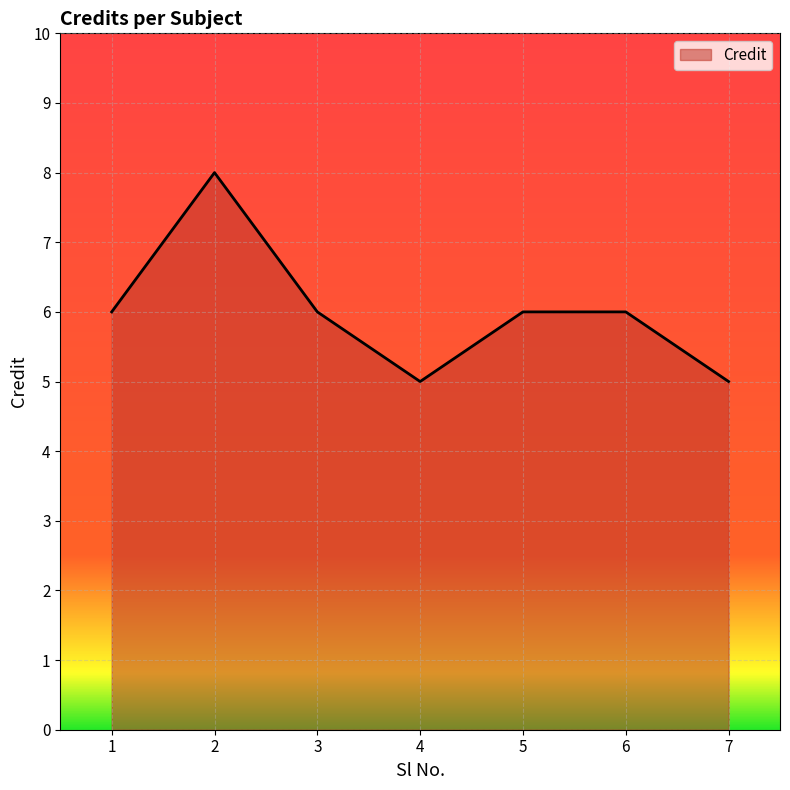

How many categories are shown in the chart?

7